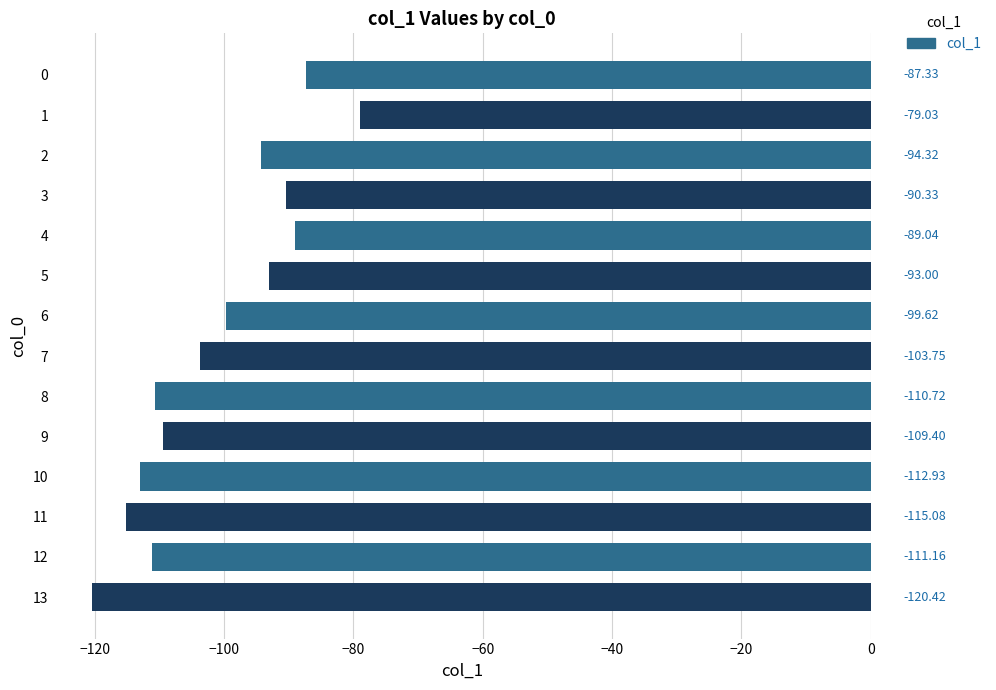

What is the difference between the maximum and minimum values?

41.4